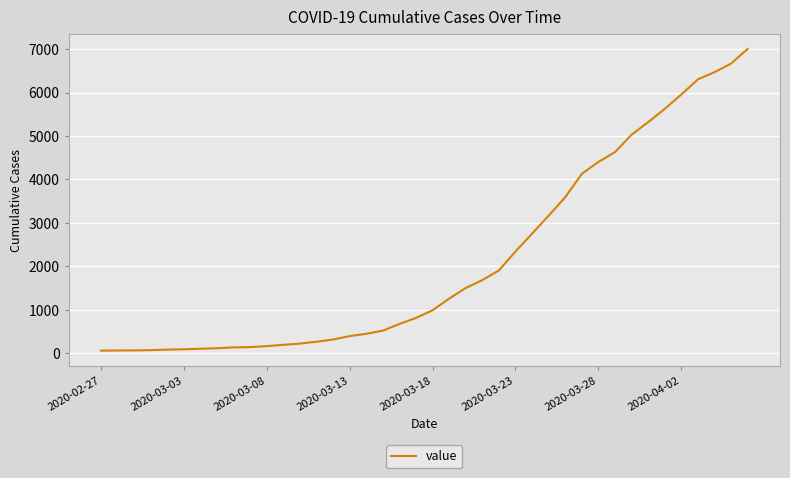

What is the greatest value displayed?

7004